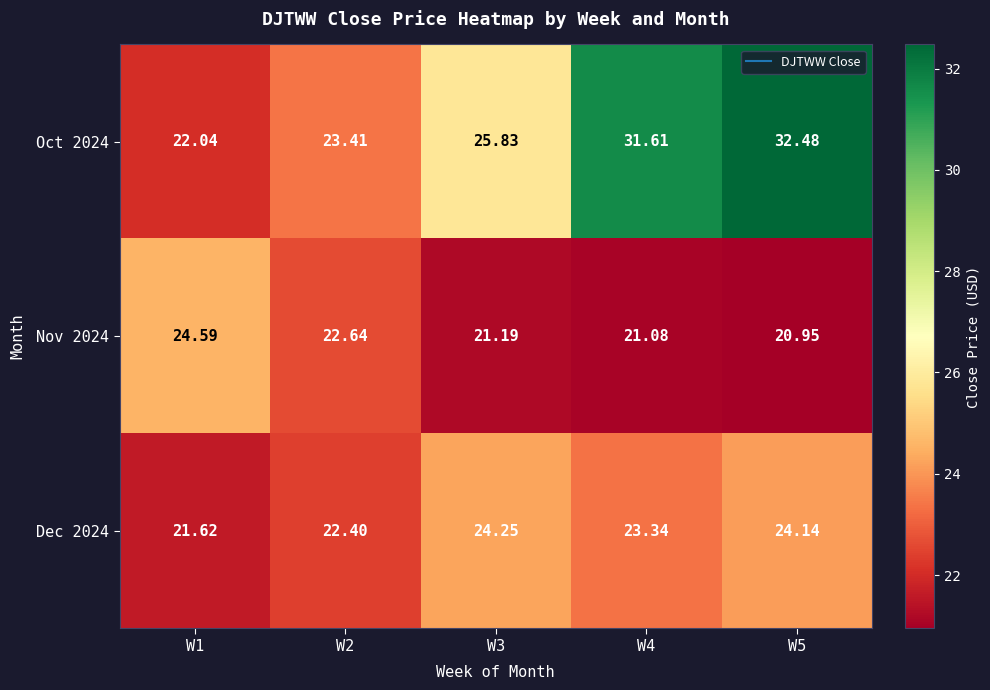

Is the value of Dec 2024 at W4 greater than the value of Nov 2024 at W5?

Yes